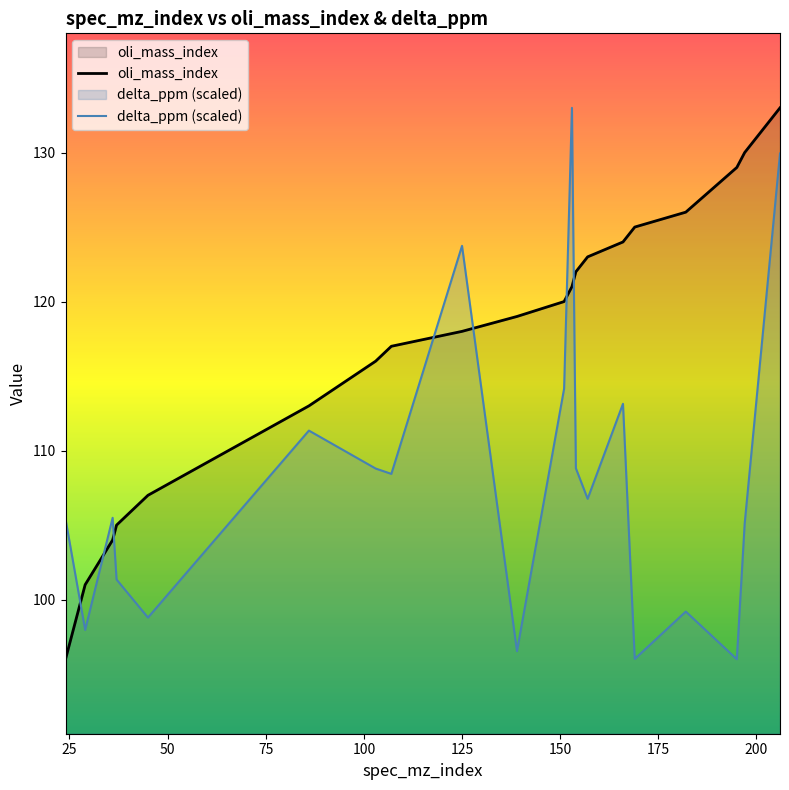

Is the value of oli_mass_index at 125 greater than the value of delta_ppm at 151?

Yes